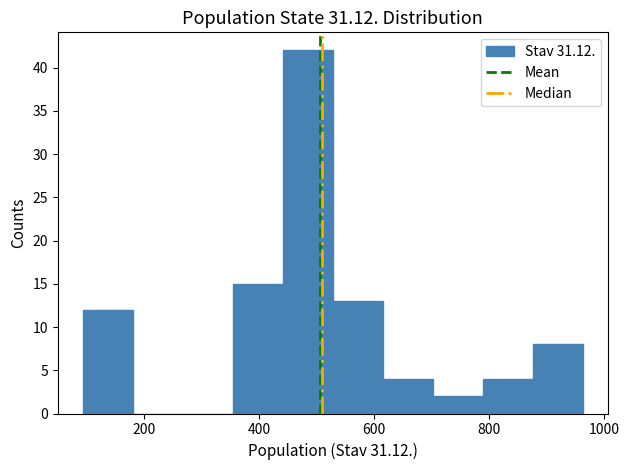

Over which range of the x-axis is the bar tallest?

440 to 520